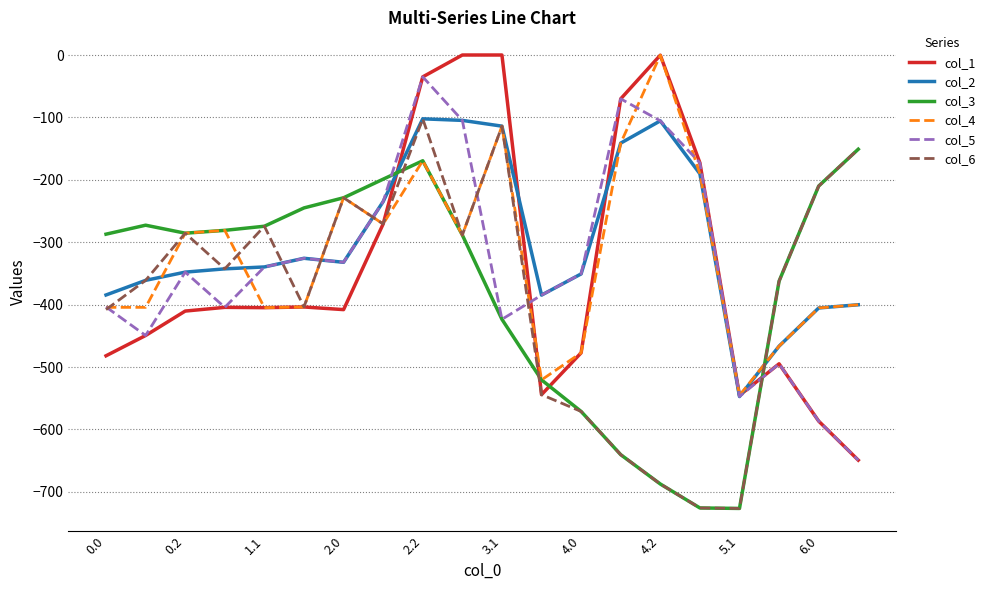

What is the smallest value displayed?

-726.6